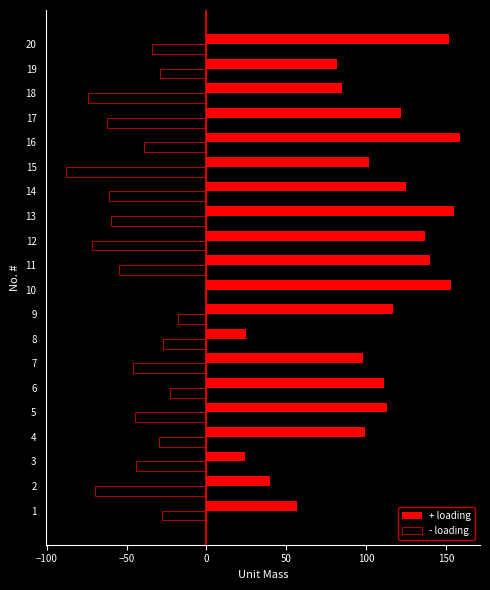

The value of - loading at 18 is -74. True or false?

True